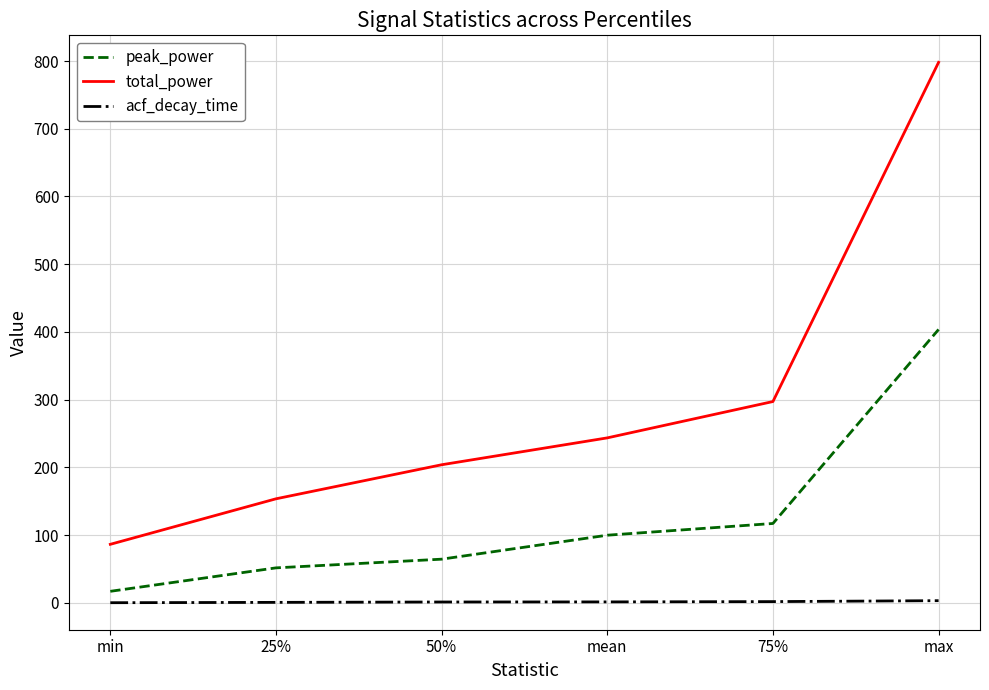

At which label does peak_power first exceed 100?

mean